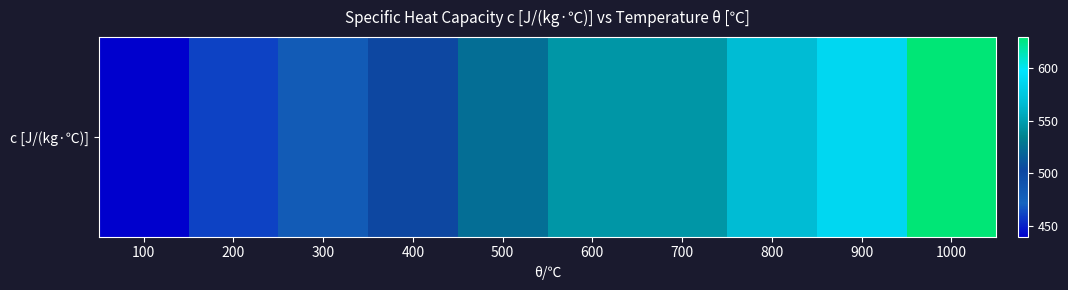

What is the maximum value shown in the chart?

629